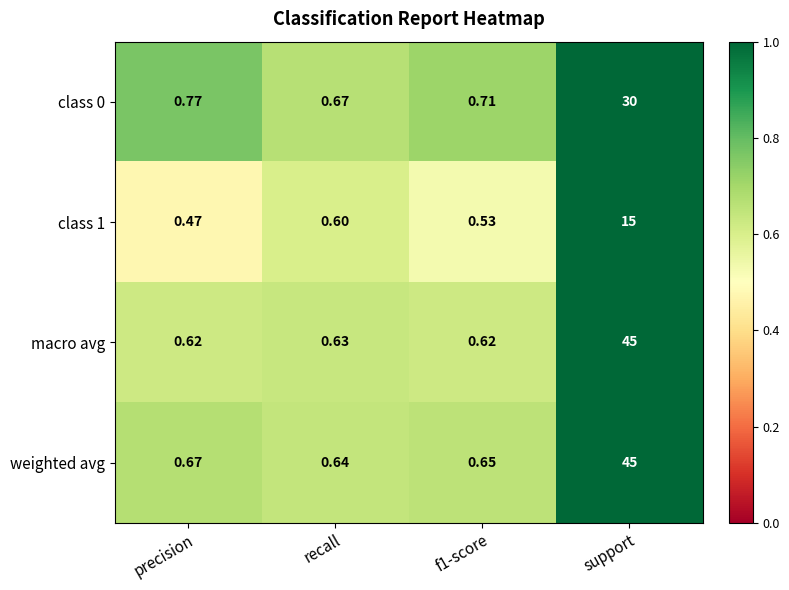

Where is weighted avg nearest to the value 22?

precision